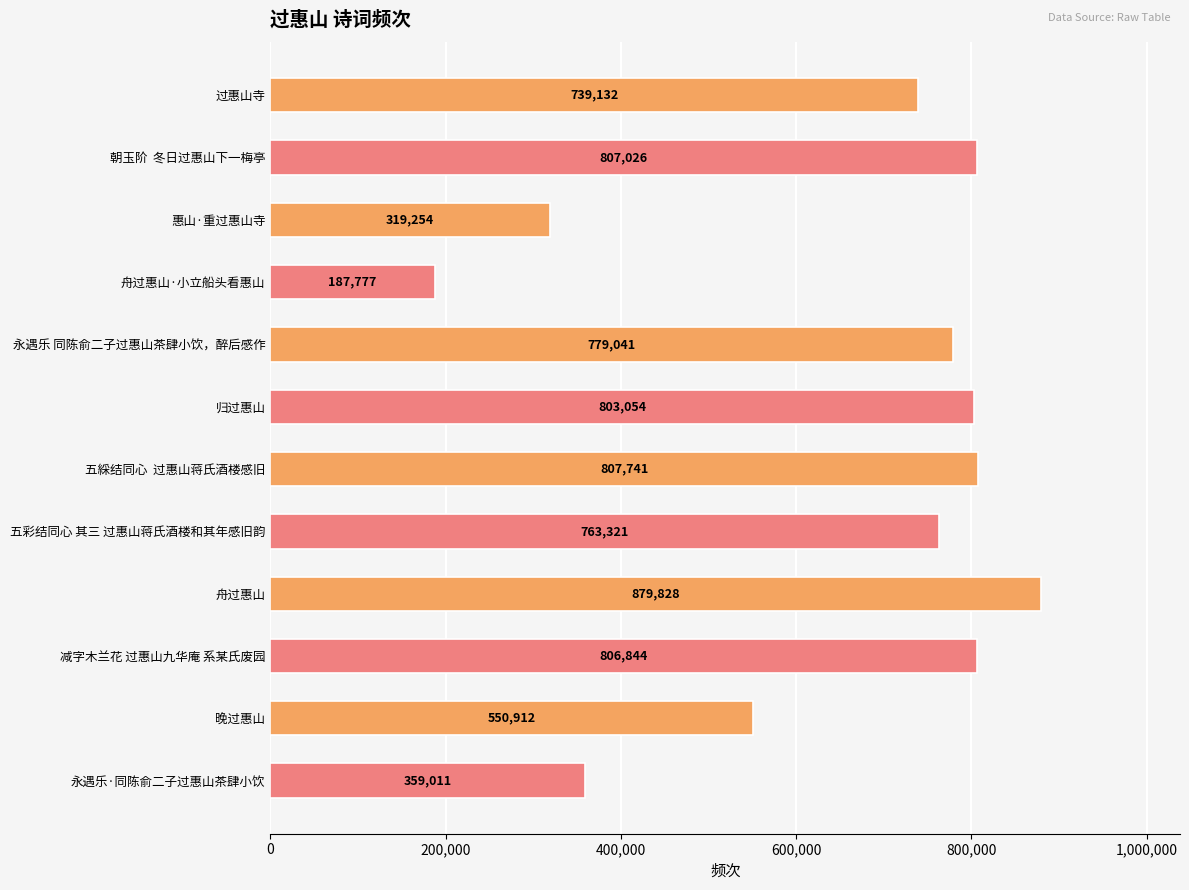

Rank the categories by value from highest to lowest.

舟过惠山, 五綵结同心  过惠山蒋氏酒楼感旧, 朝玉阶  冬日过惠山下一梅亭, 减字木兰花 过惠山九华庵 系某氏废园, 归过惠山, 永遇乐 同陈俞二子过惠山茶肆小饮，醉后感作, 五彩结同心 其三 过惠山蒋氏酒楼和其年感旧韵, 过惠山寺, 晚过惠山, 永遇乐·同陈俞二子过惠山茶肆小饮, 惠山·重过惠山寺, 舟过惠山·小立船头看惠山